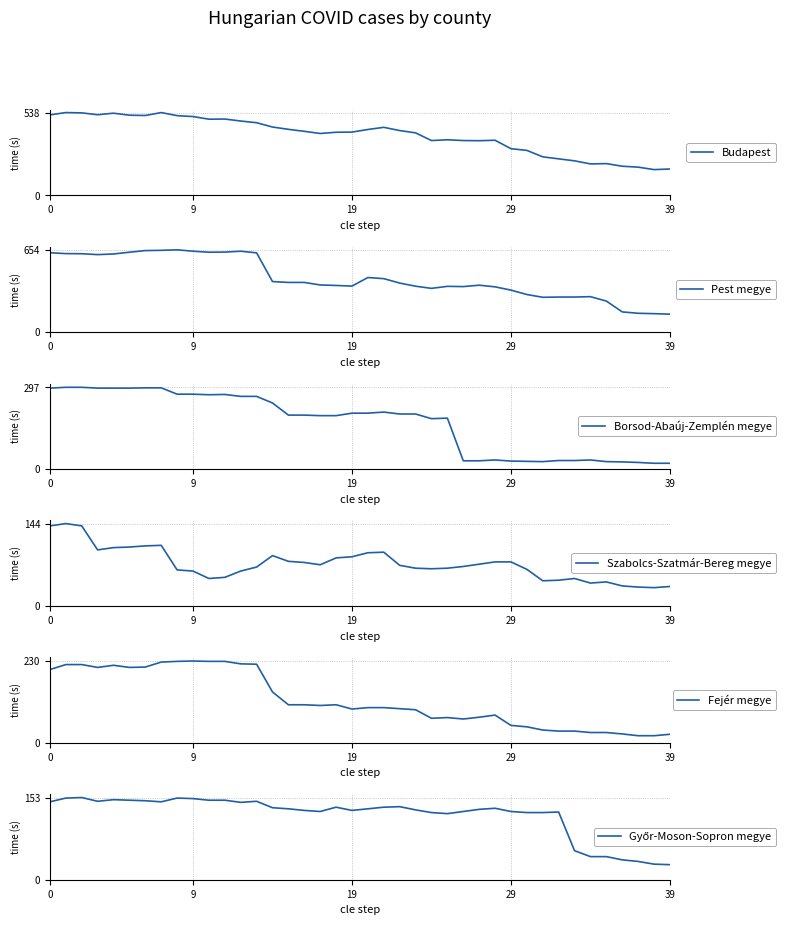

The Fejér megye series shows 11 at 39. True or false?

False